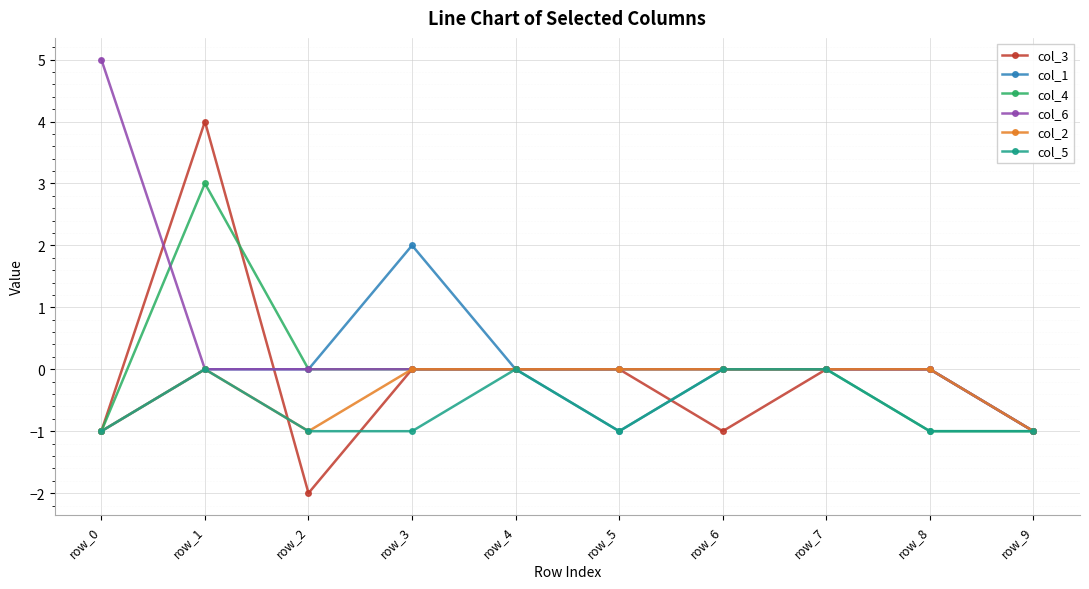

What is the maximum value for col_3?

4